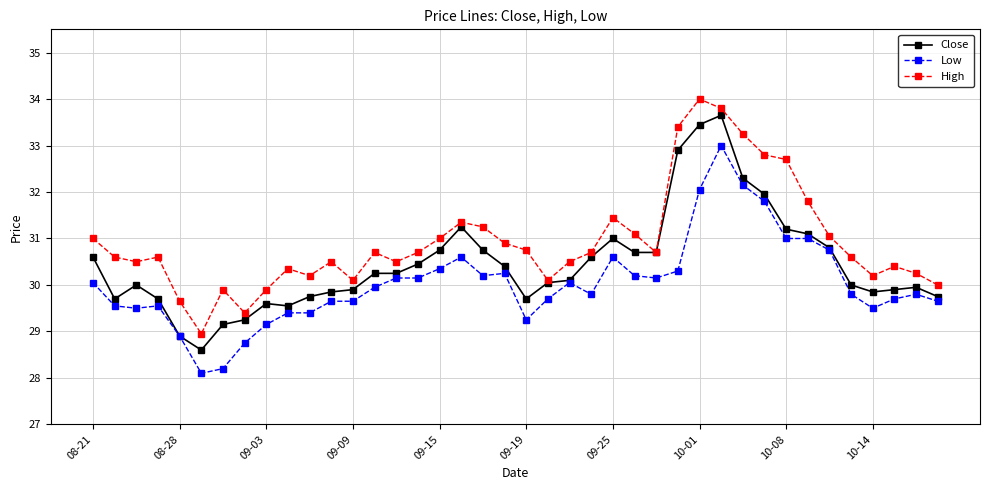

What is the value of the Low point at the 27th from the left?

30.1